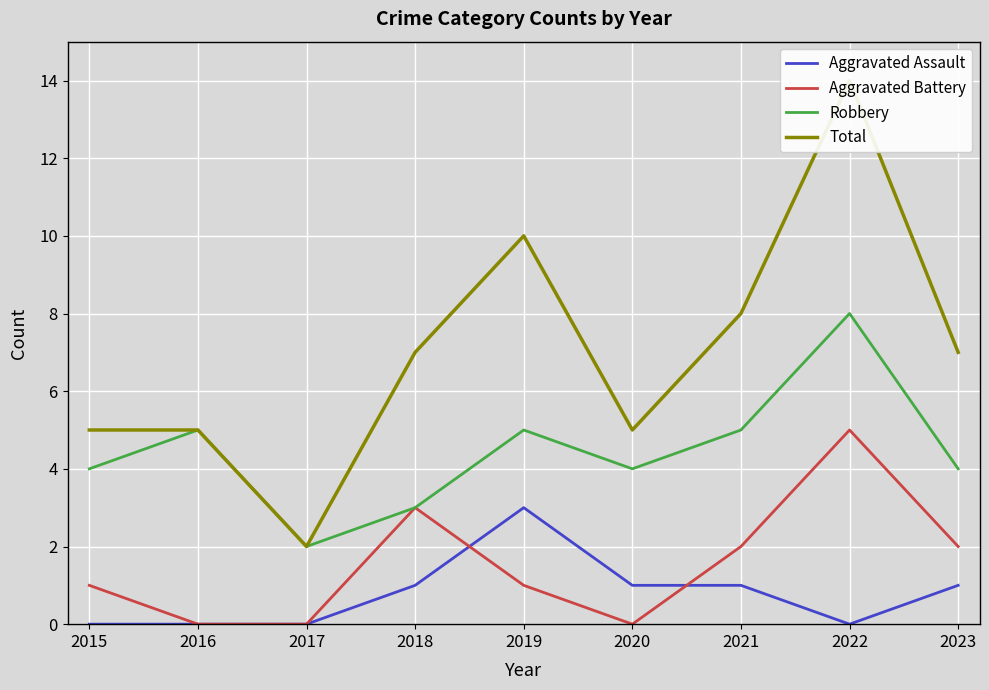

How many intersections are there between Aggravated Assault and Aggravated Battery?

2